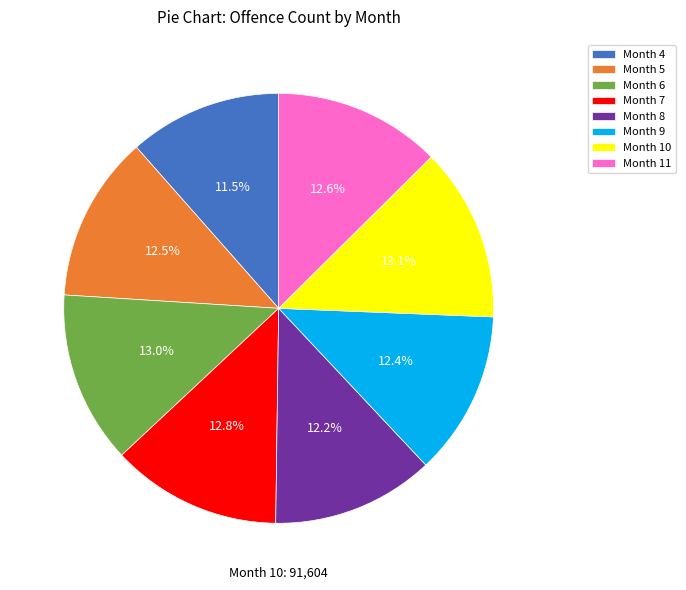

Is the sum of Month 11 and Month 4 greater than half?

No